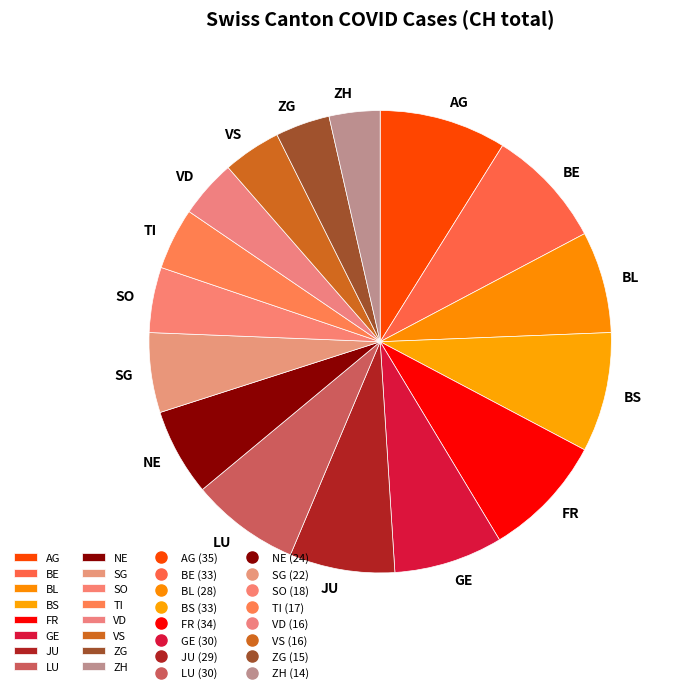

Is there any slice that represents more than half of the pie?

No